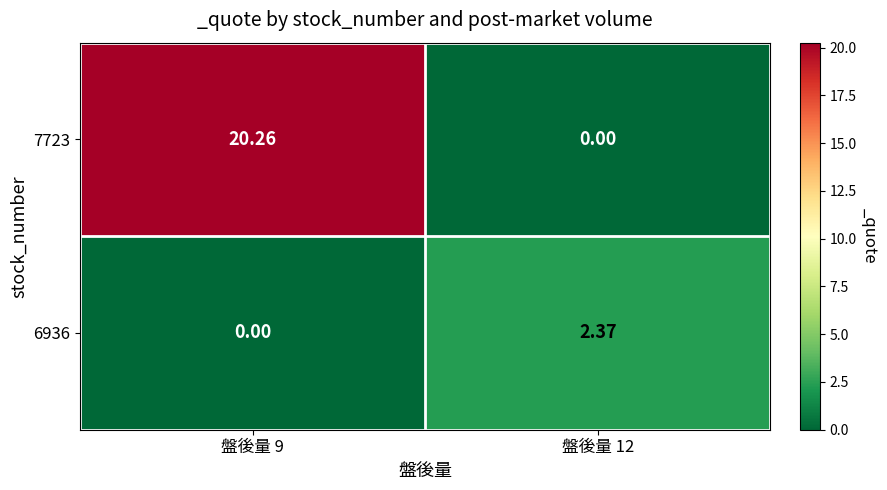

Is the value of 6936 at 盤後量 9 greater than the value of 7723 at 盤後量 9?

No